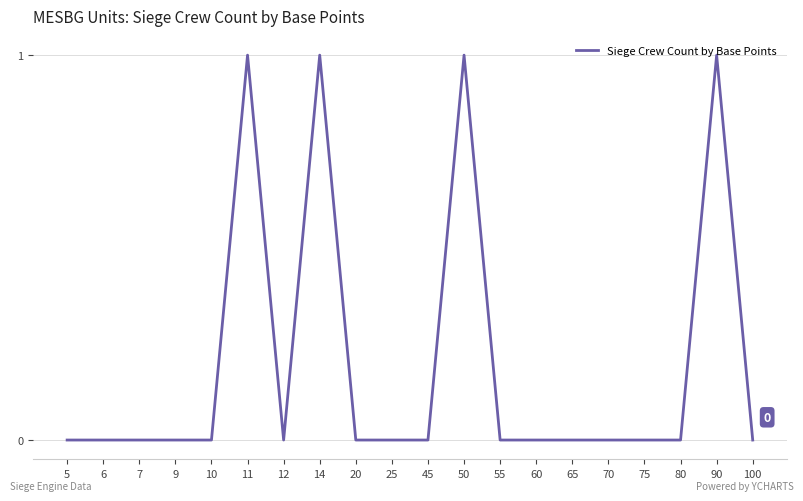

Between 6 and 14, which is larger?

14